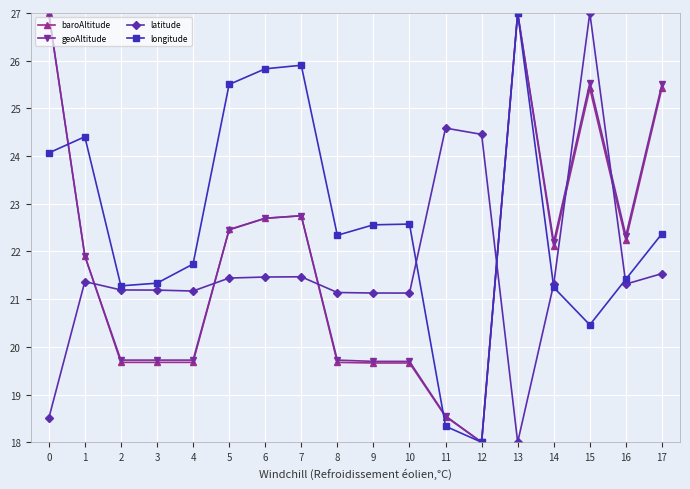

What is the difference between the maximum and second lowest values in the longitude series?

8.7